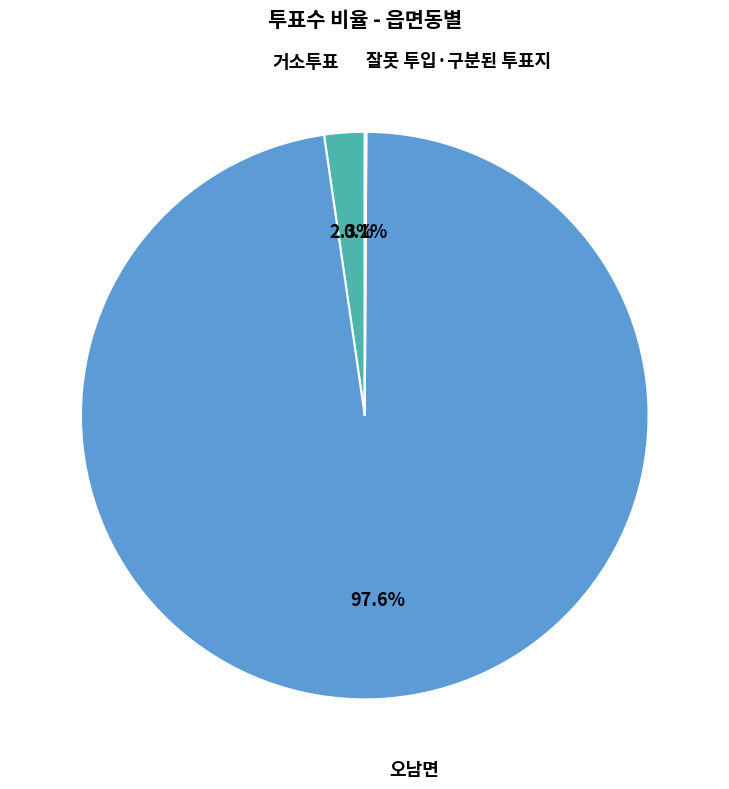

To the nearest percent, what is the average slice percentage?

33%